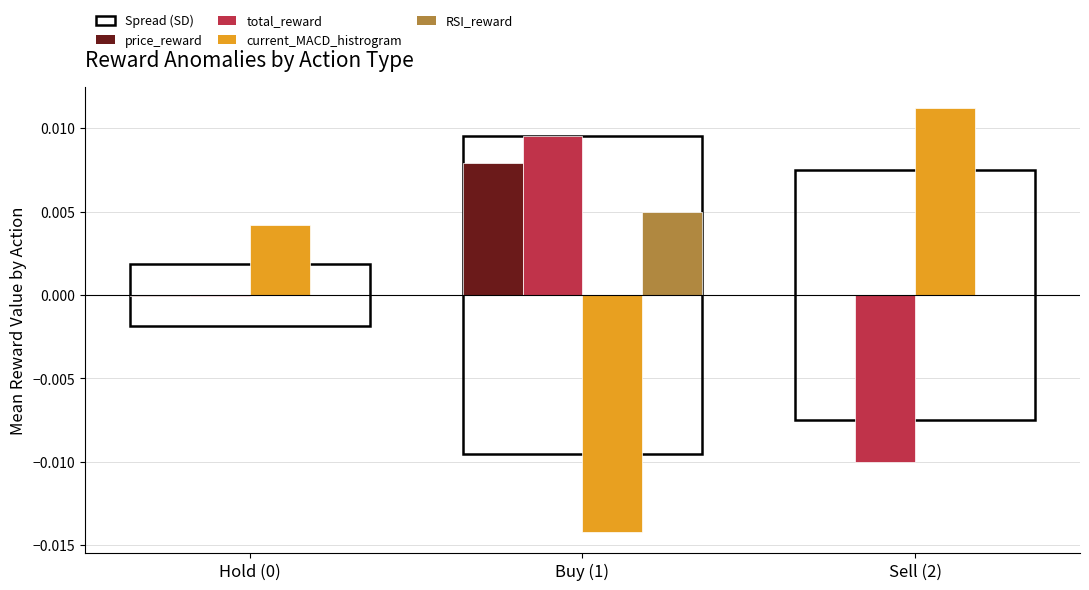

True or false: current_MACD_histrogram has a value of -0.0 at Buy (1).

True